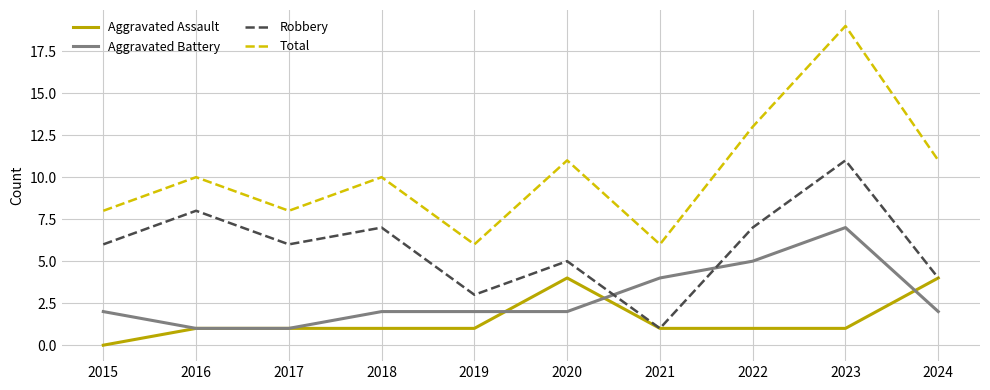

What is the approximate value of Total at 2023, to the nearest 10?

20